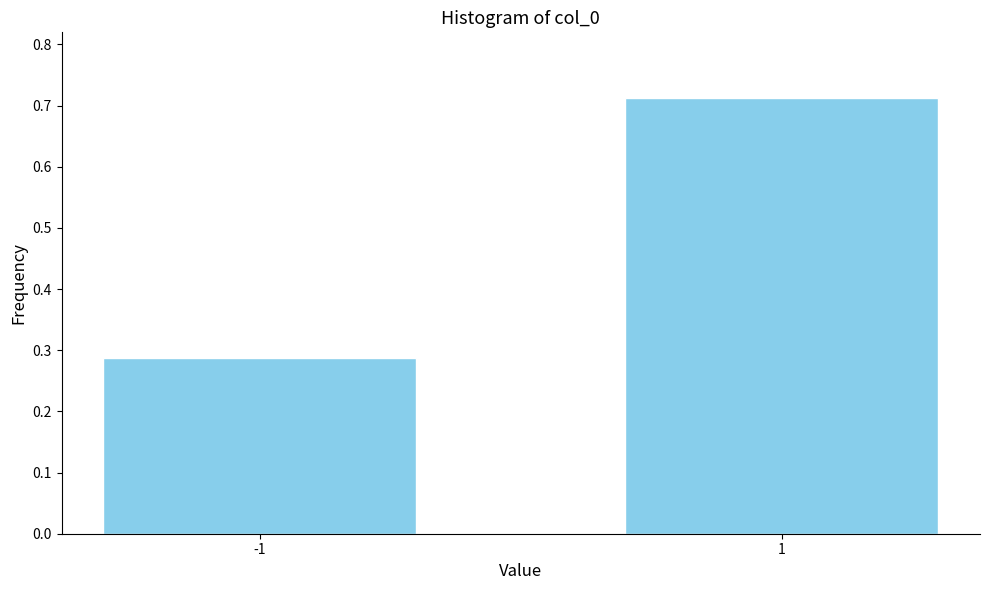

True or false: the data shows 1.3 at 1.

False